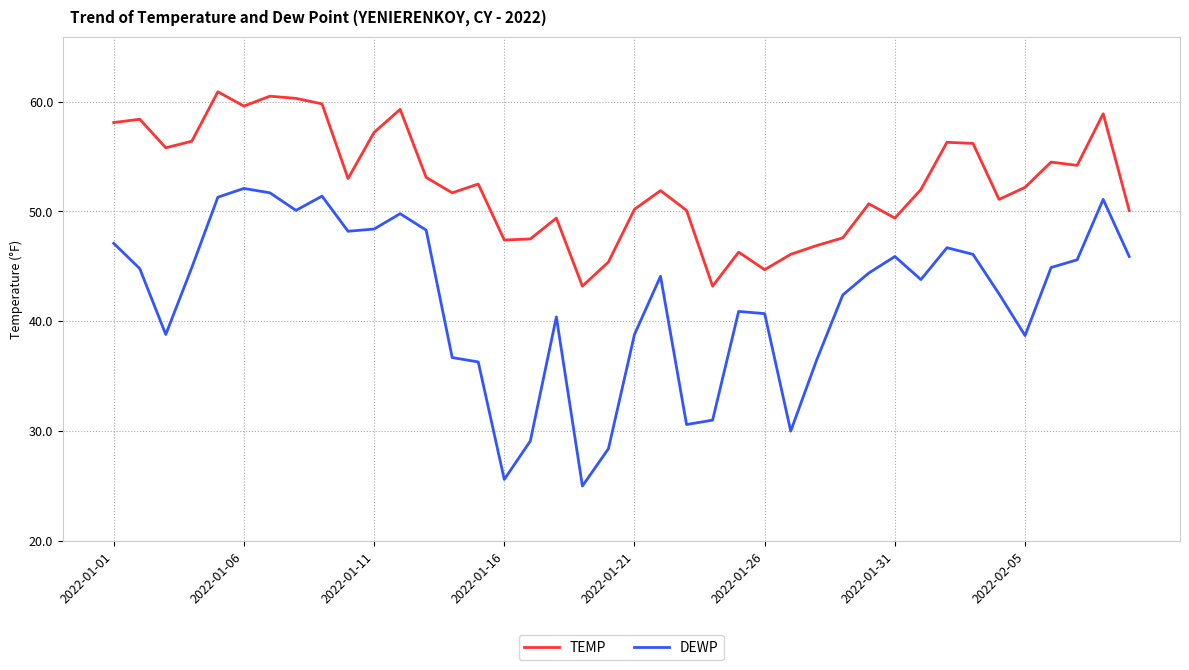

Which series has the widest spread of values?

DEWP